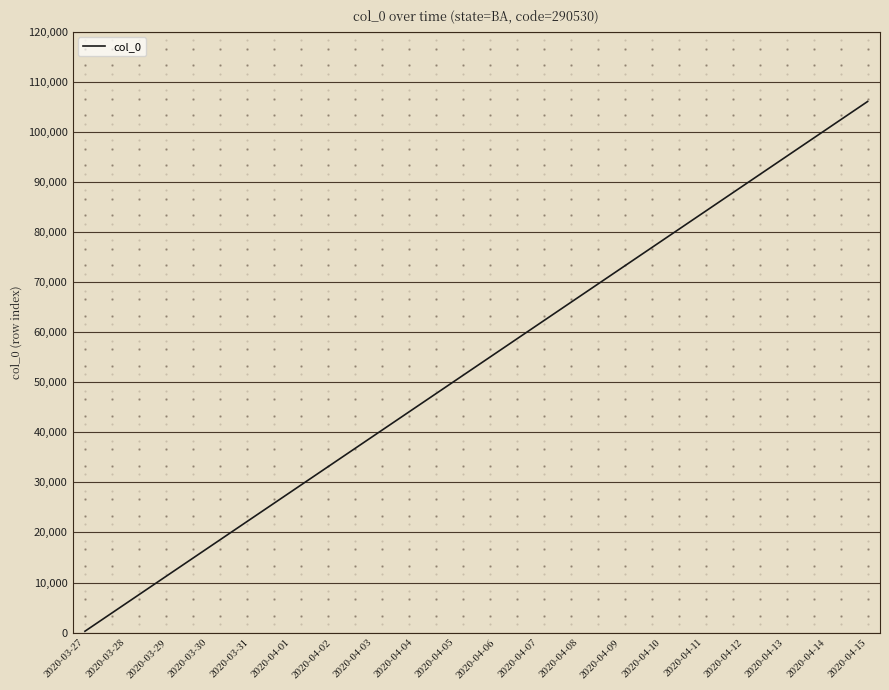

How many lines are shown in the chart?

1